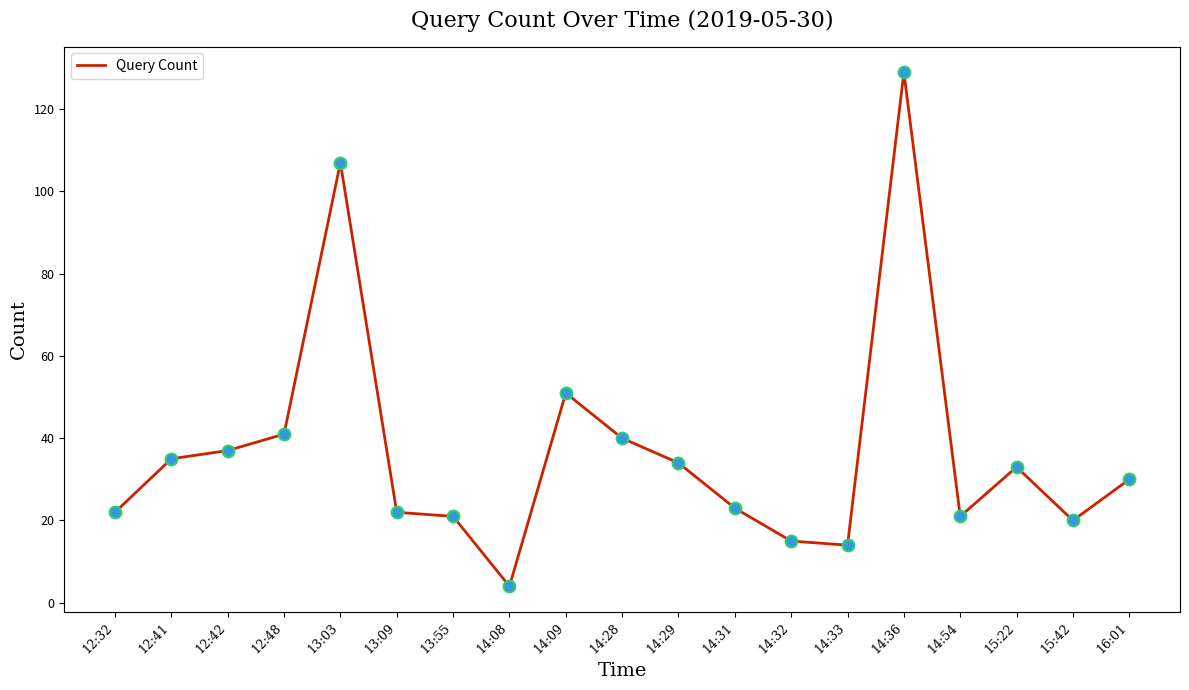

What is the change in value from 14:31 to 14:33?

-9